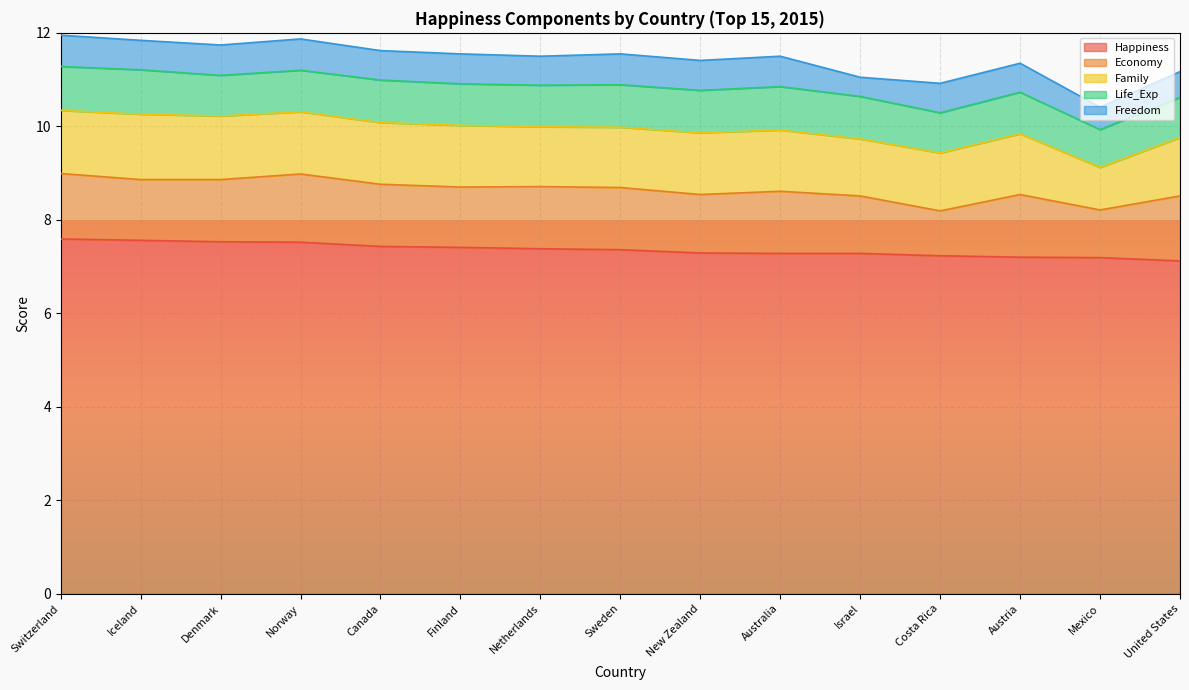

List the series in order of their peak value, lowest first.

Freedom, Life_Exp, Family, Economy, Happiness